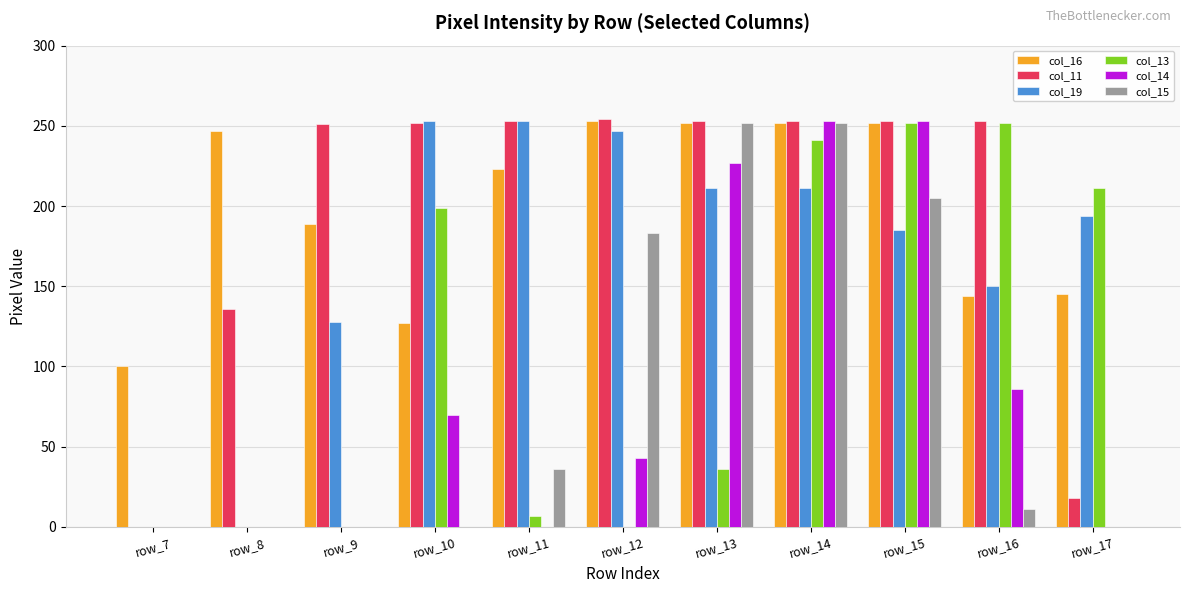

What is the maximum value shown in the chart?

254